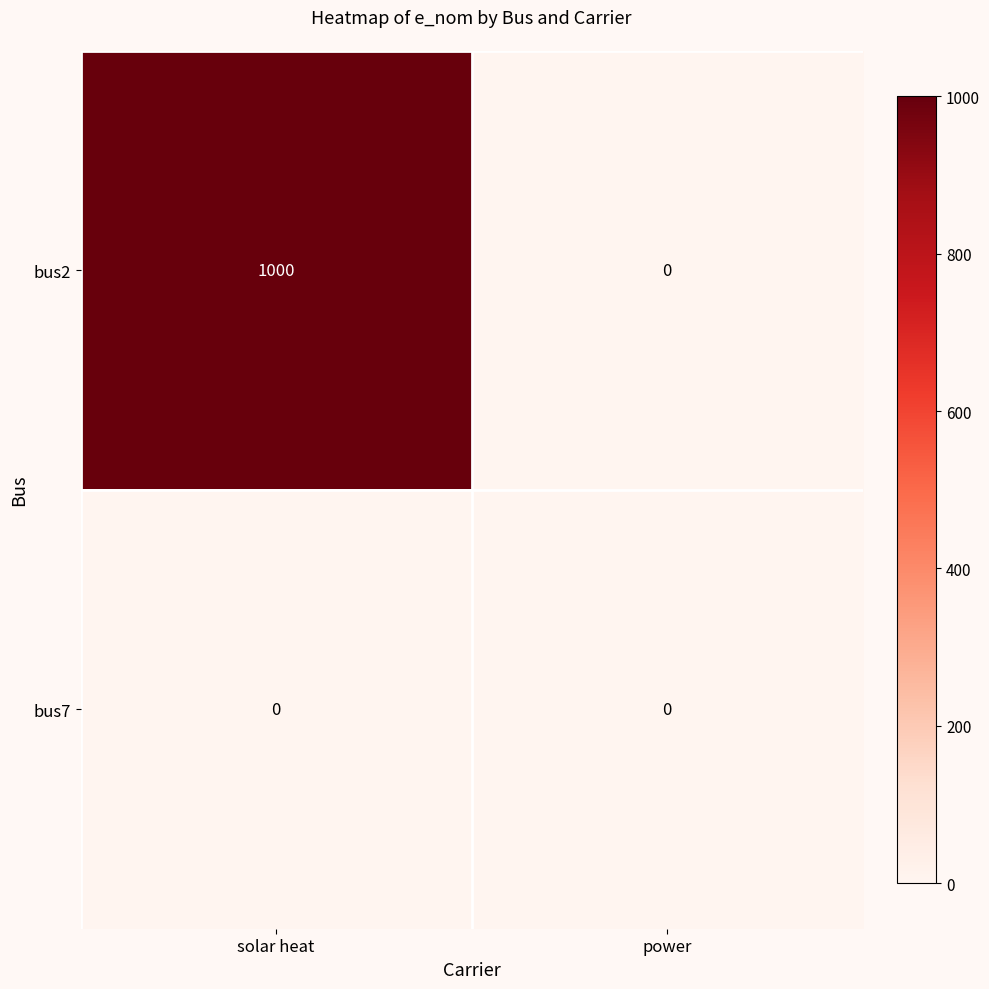

Reading left to right, what are all the values shown in this chart?

bus2: solar heat=1000	power=0
bus7: solar heat=0	power=0